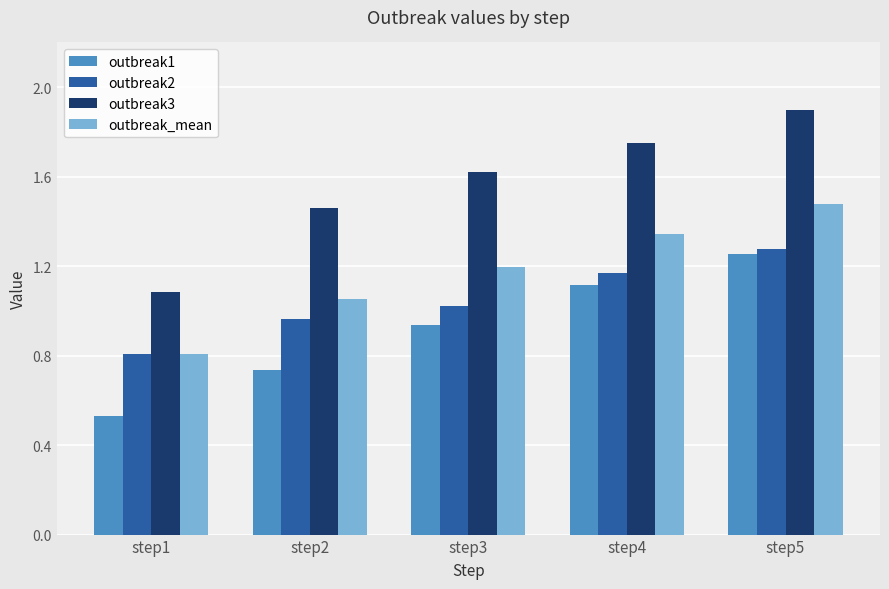

Does the chart contain any negative values?

No